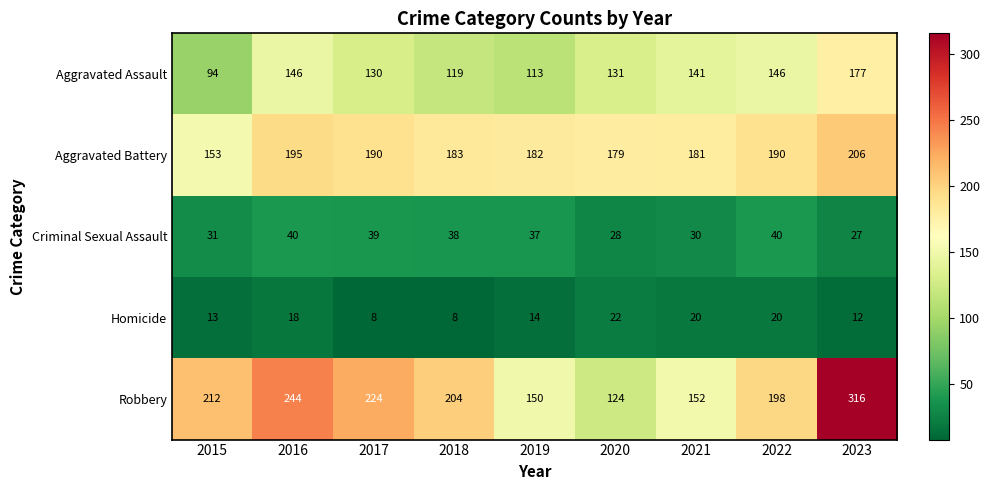

What is the average value of the Aggravated Assault series?

133